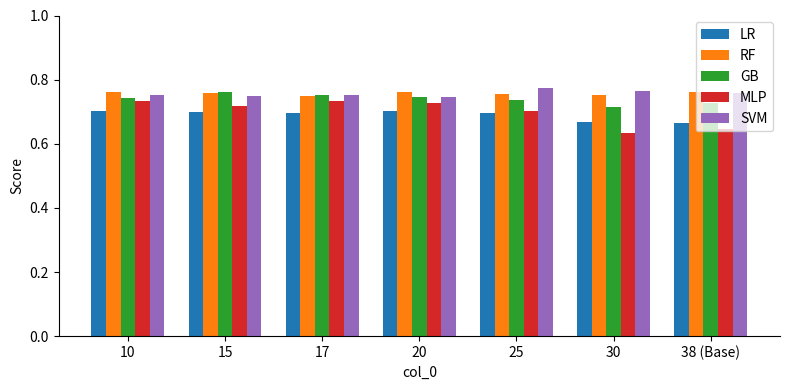

Which series has the largest range (max minus min)?

MLP